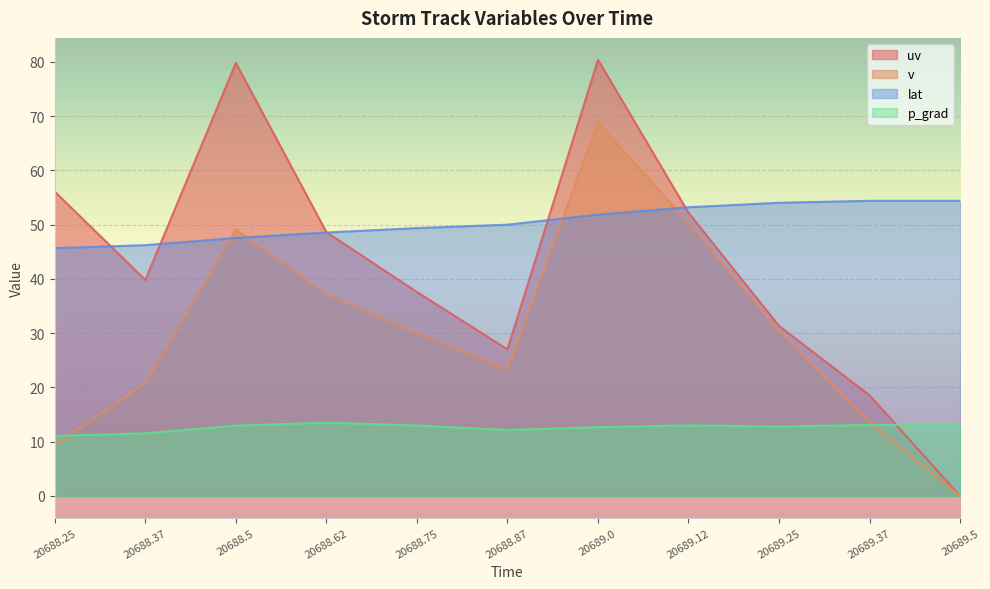

How many distinct data groups are displayed?

4